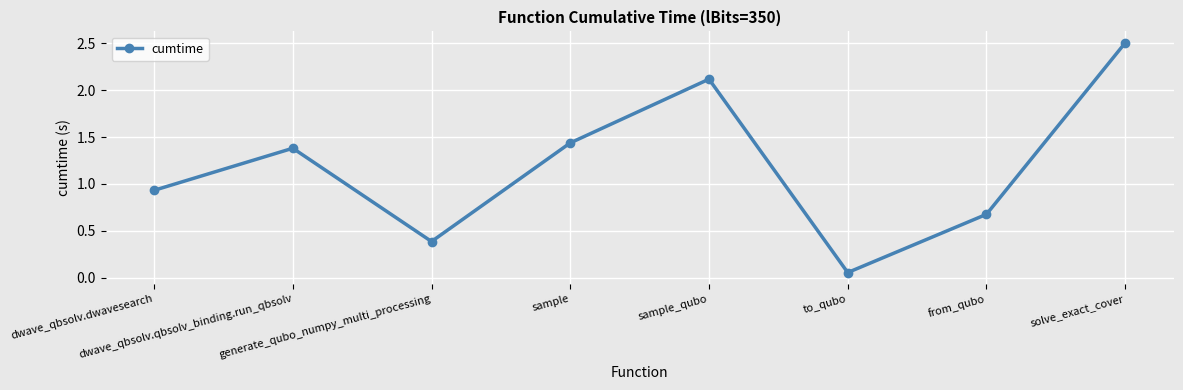

What is the sum of all values?

9.5